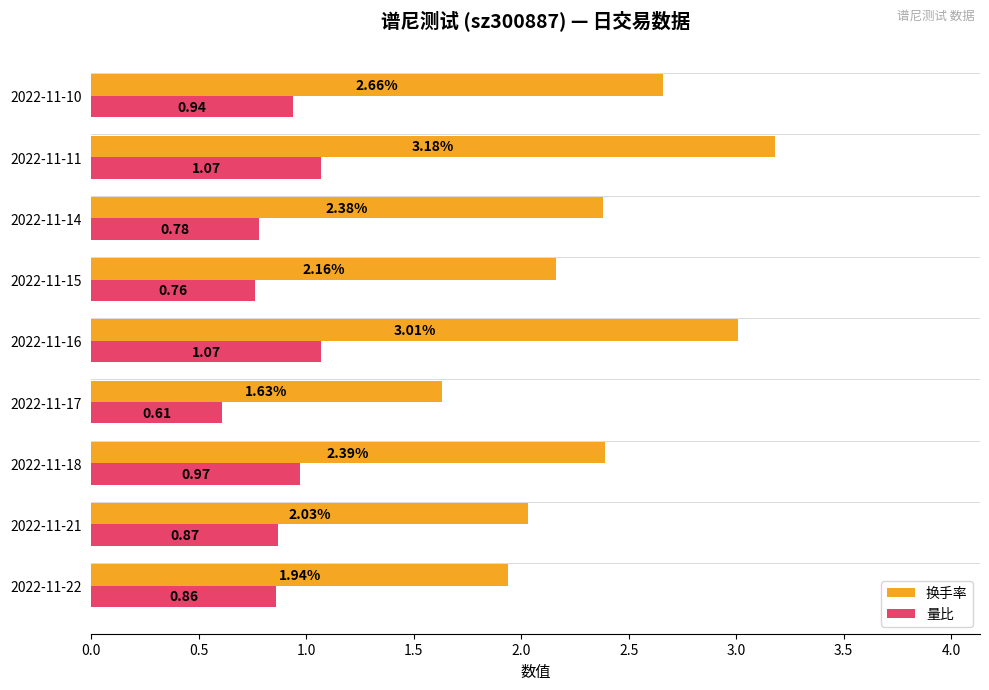

At how many categories does at least one series exceed 2?

7